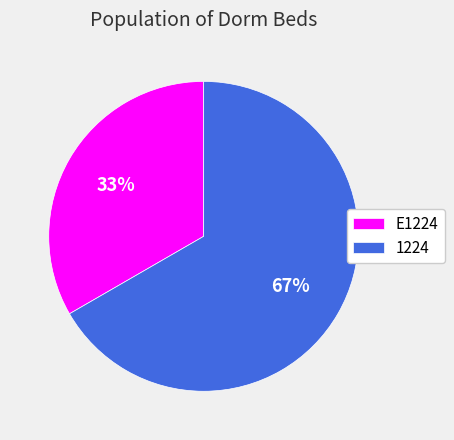

Which category has the smallest portion of the pie?

E1224